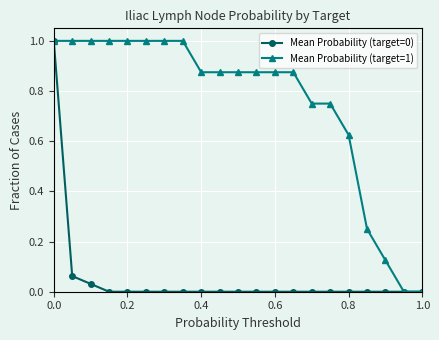

What is the value of the Mean Probability (target=1) point at the 6th from the left?

1.0